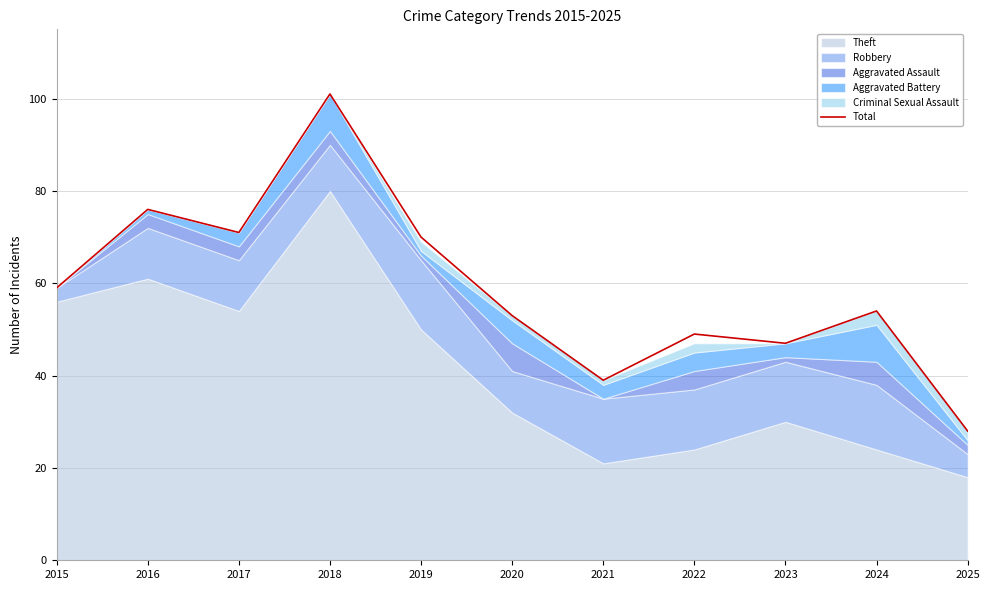

What is the average value?

59